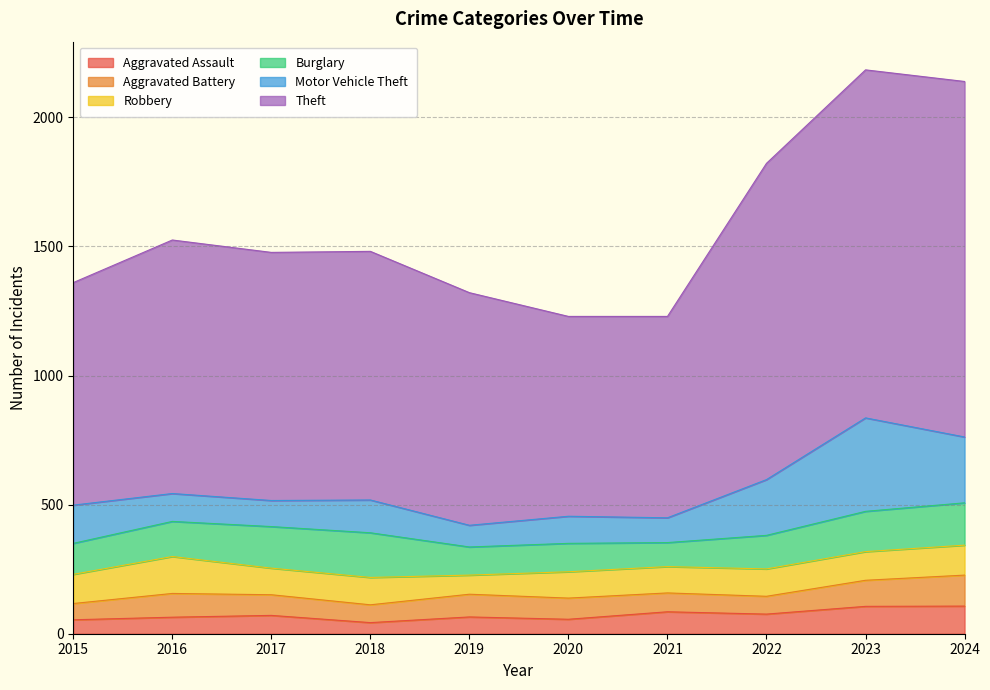

How many data points in Aggravated Battery are less than 82?

5